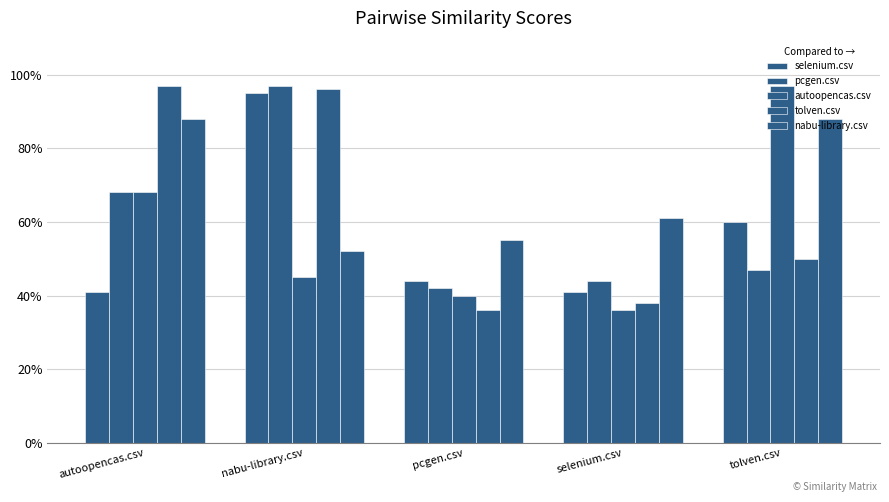

Between autoopencas.csv and pcgen.csv, which series saw the biggest shift?

tolven.csv